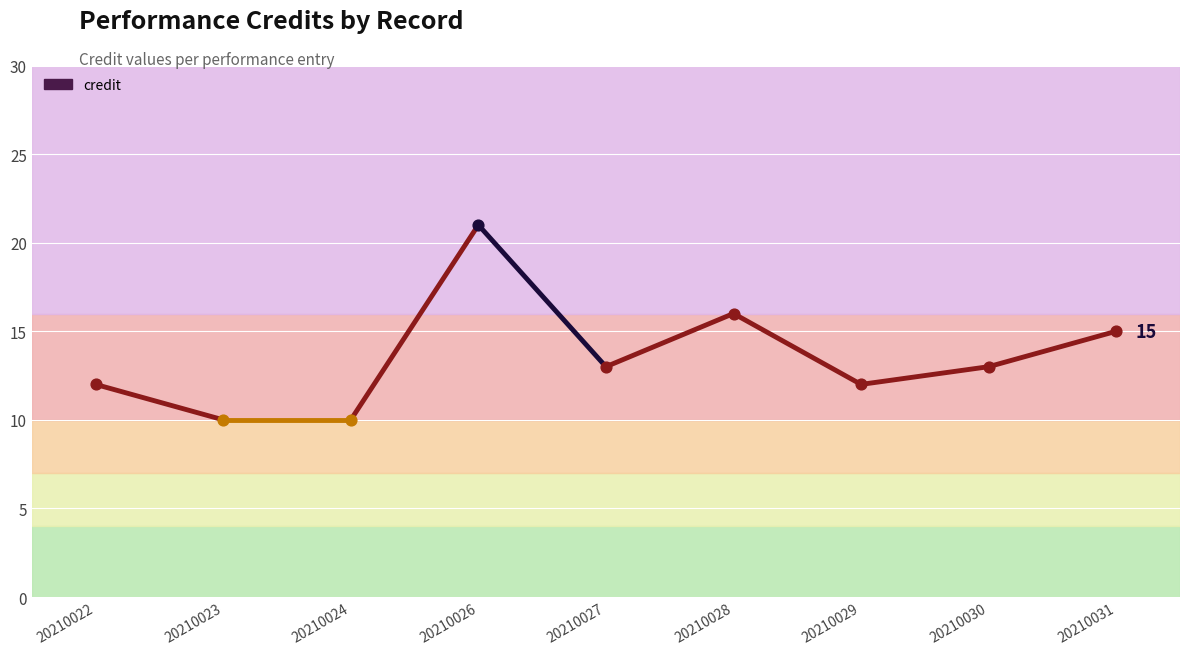

Approximately how many times larger is the value at 20210030 compared to 20210027?

1.0